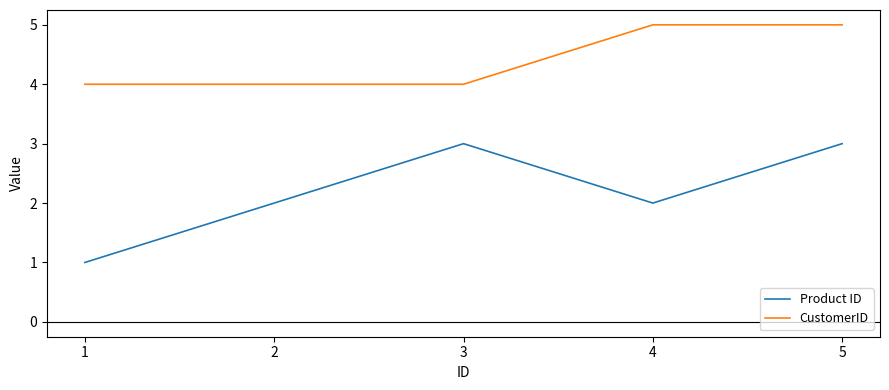

What is the approximate value of CustomerID at 5?

5